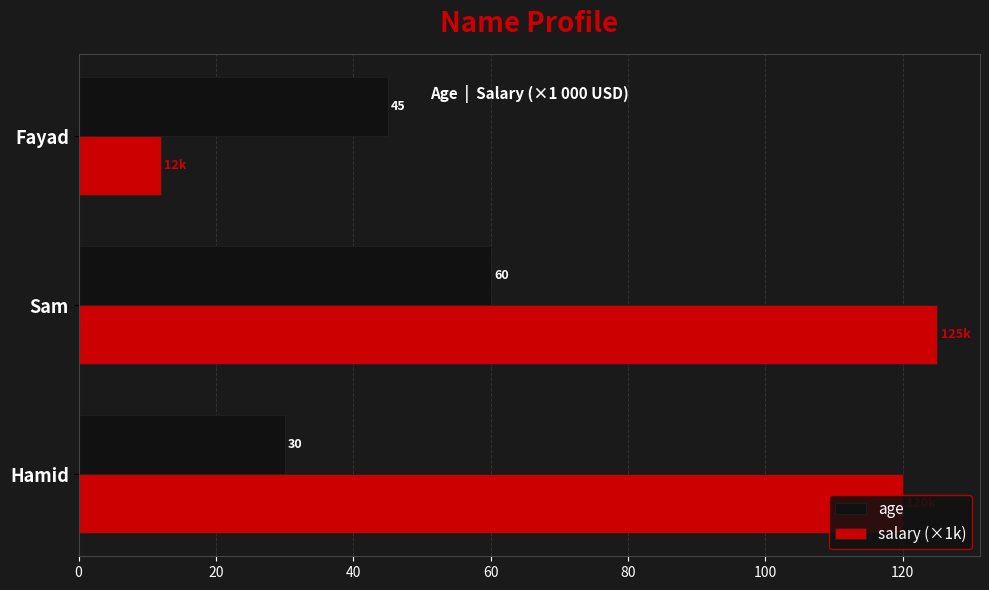

Is the value of salary (×1k) at Sam greater than the value of age at Hamid?

Yes